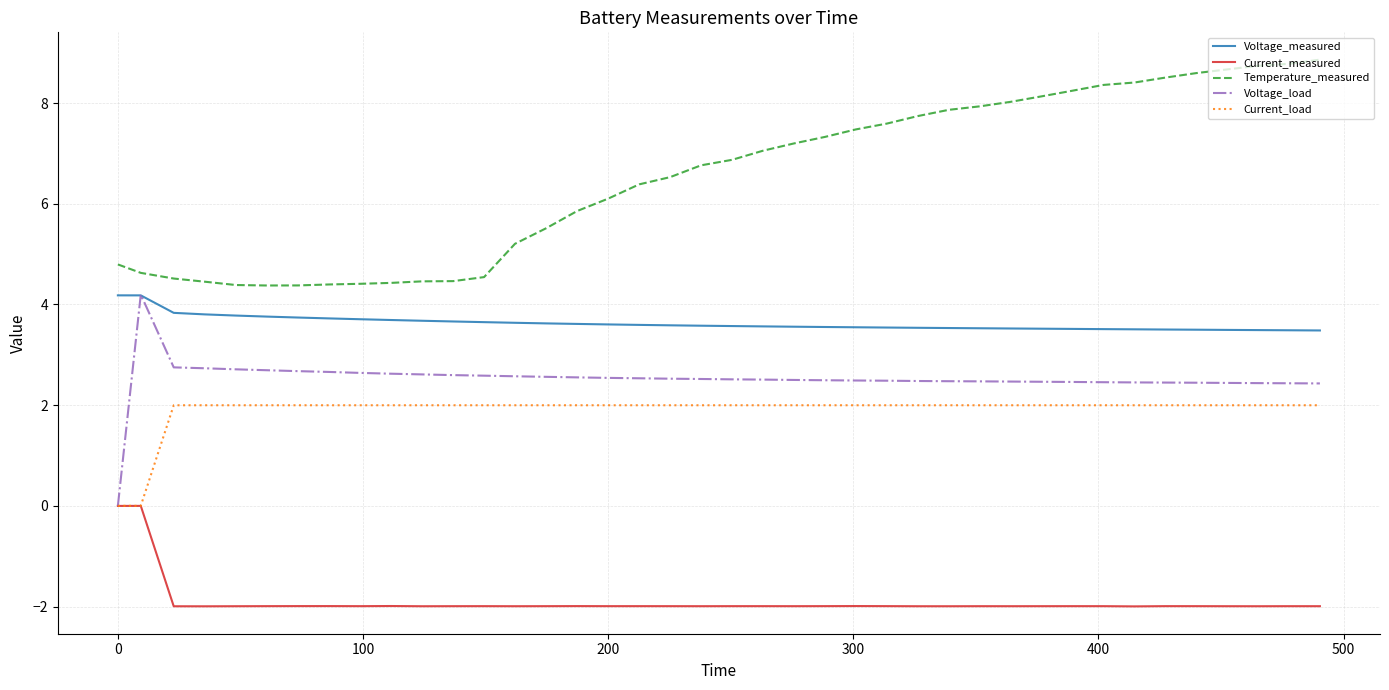

What is the difference between the maximum and minimum values in the Current_measured series?

2.0